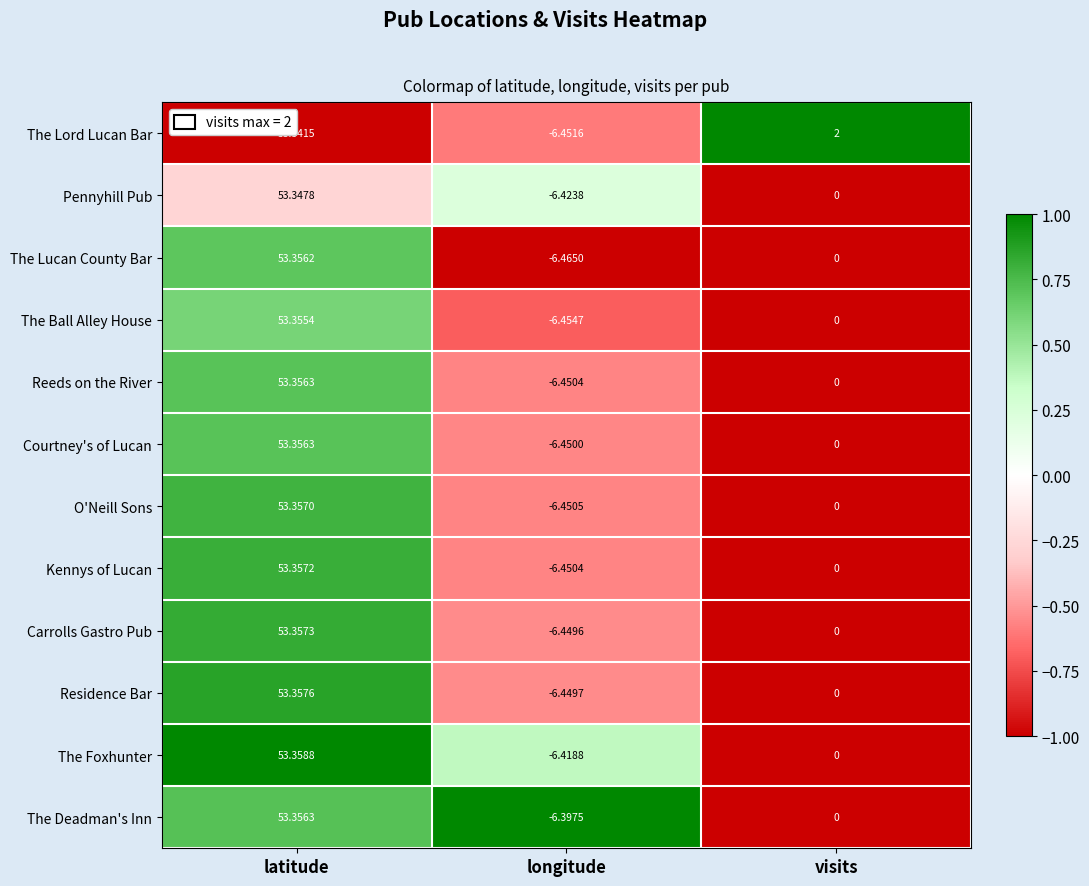

Which category has the highest value across all series?

latitude